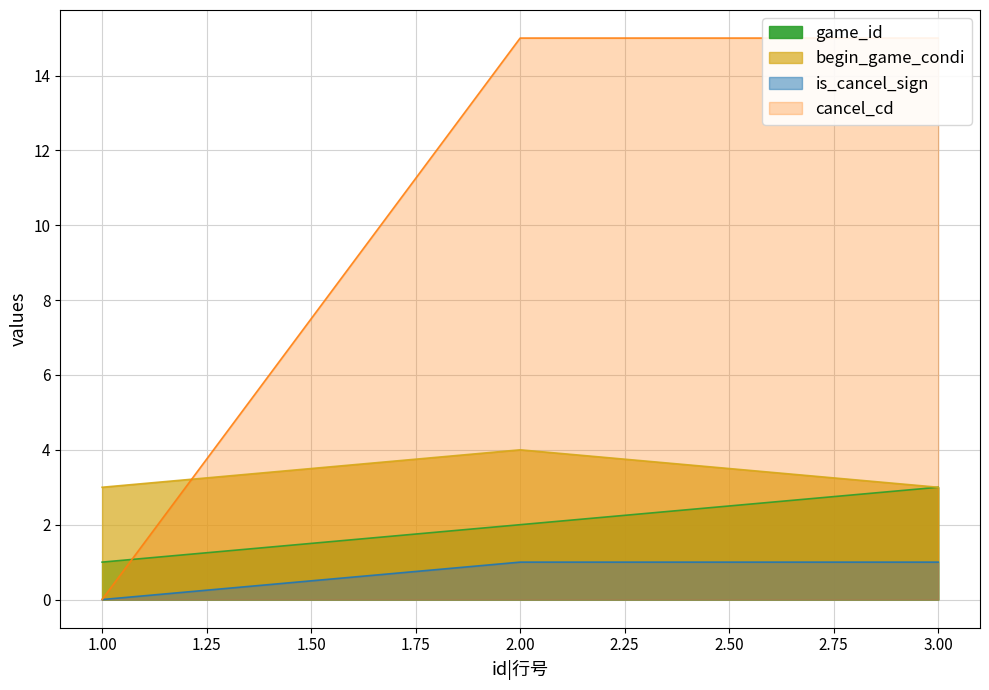

What is the lowest value of the begin_game_condi series?

3